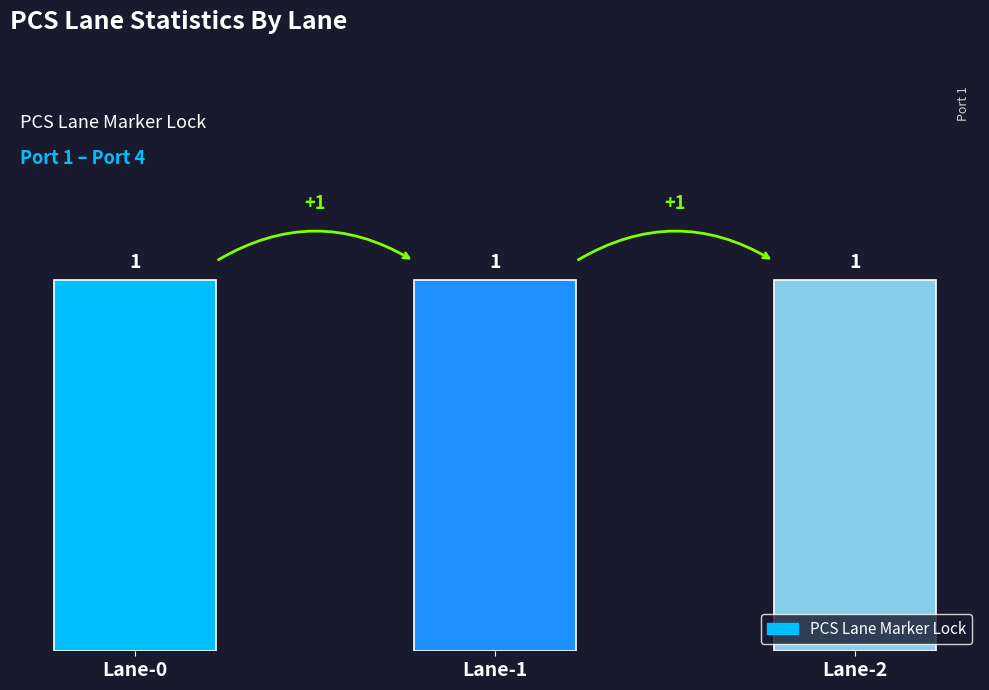

Which category has the lowest value in the PCS Lane Marker Lock series?

Lane-0